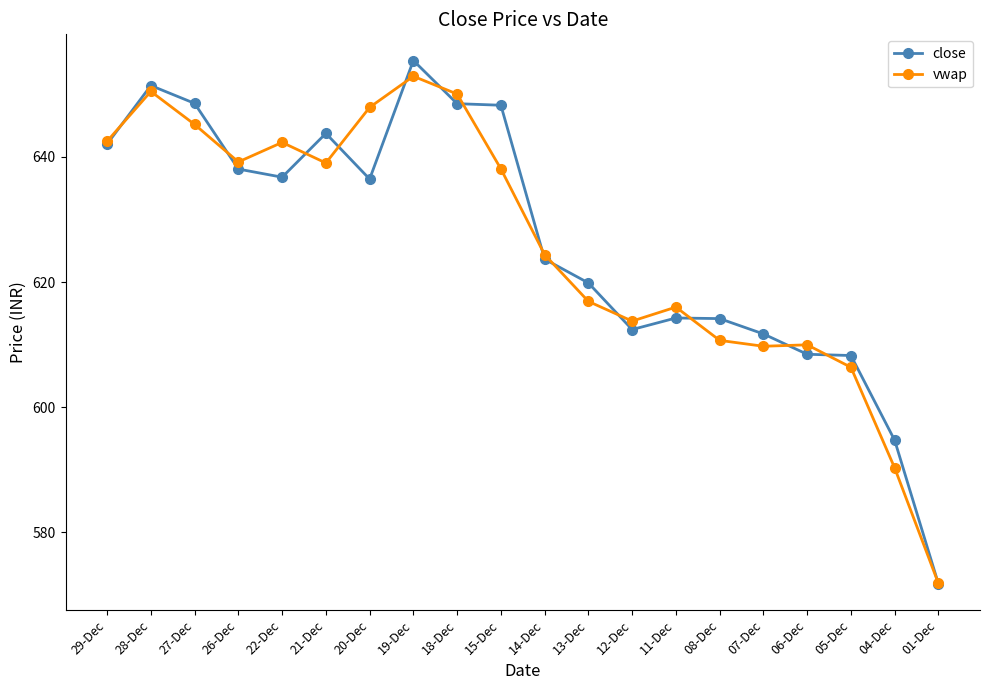

Does the chart display data point markers on the line(s)?

Yes